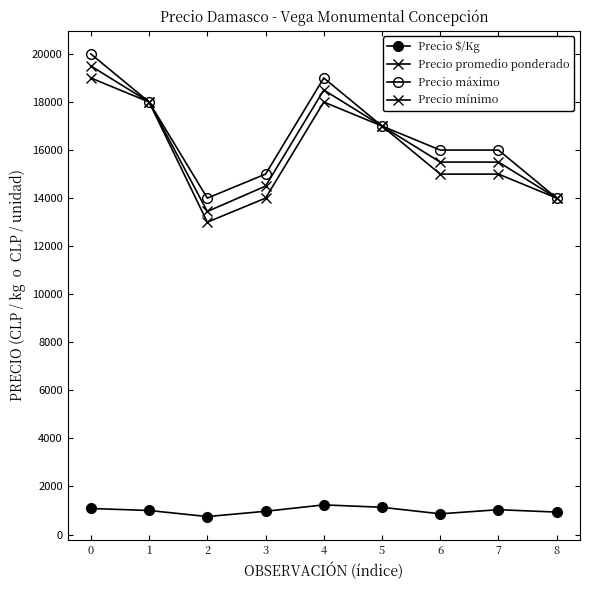

At how many categories does at least one series exceed 6097?

9